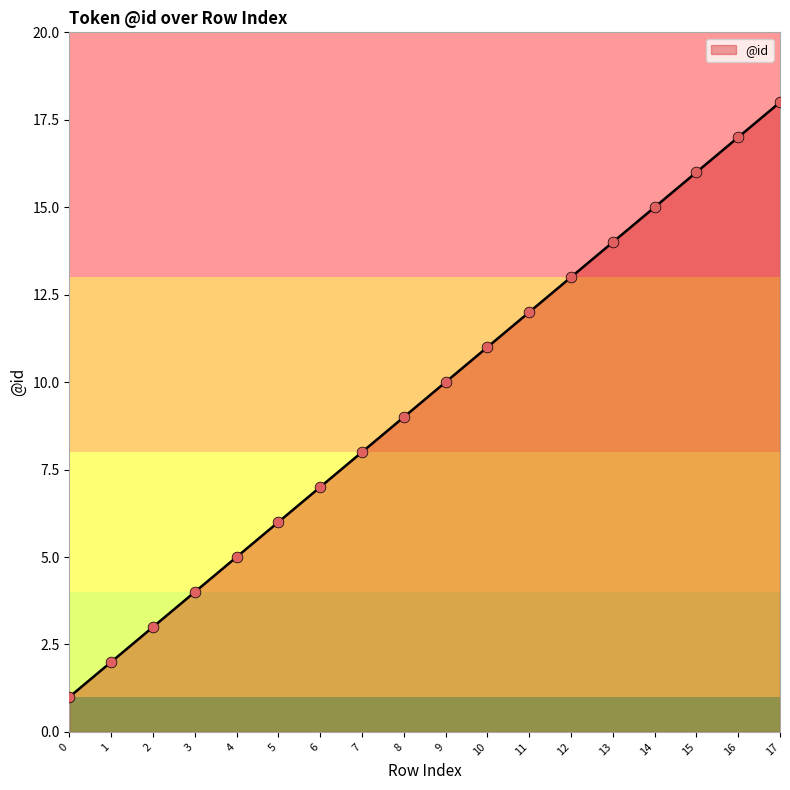

What is the ratio of the value at 2 to the value at 10?

0.3